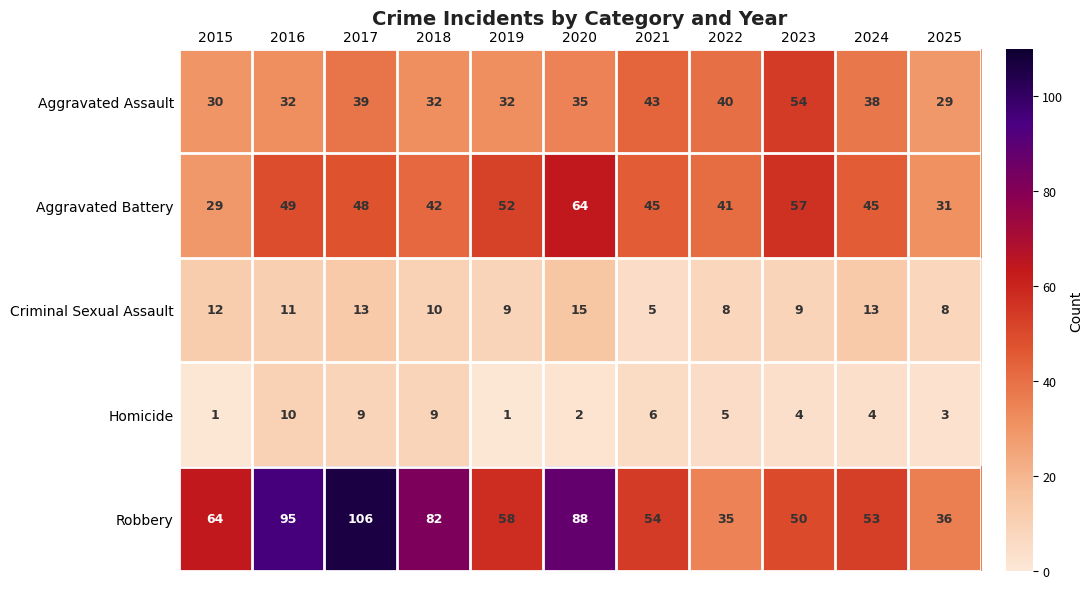

Rank the series by their maximum value, from lowest to highest.

Homicide, Criminal Sexual Assault, Aggravated Assault, Aggravated Battery, Robbery